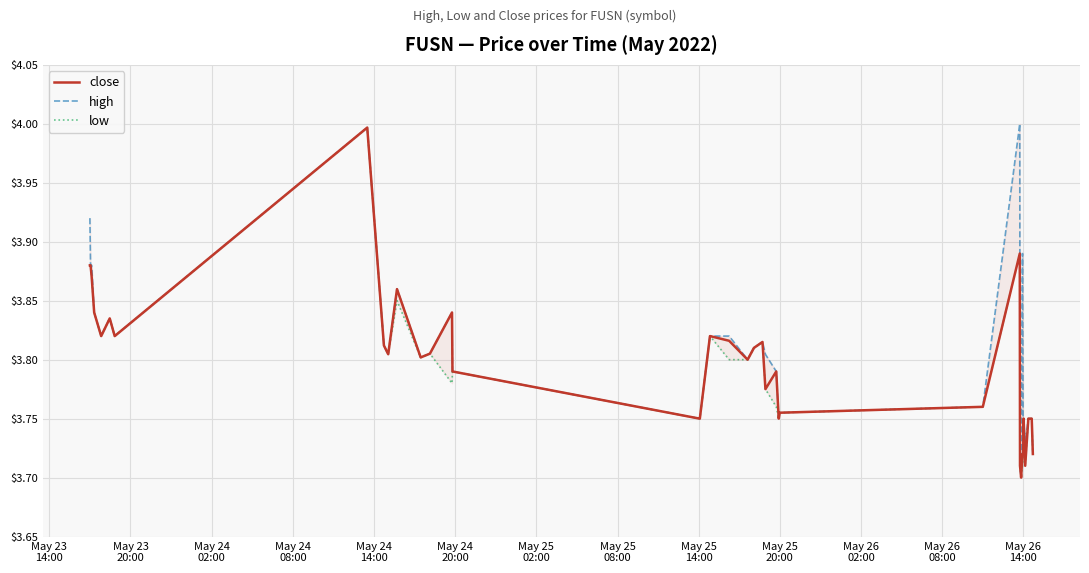

Rank the series by their average value, from lowest to highest.

low, close, high